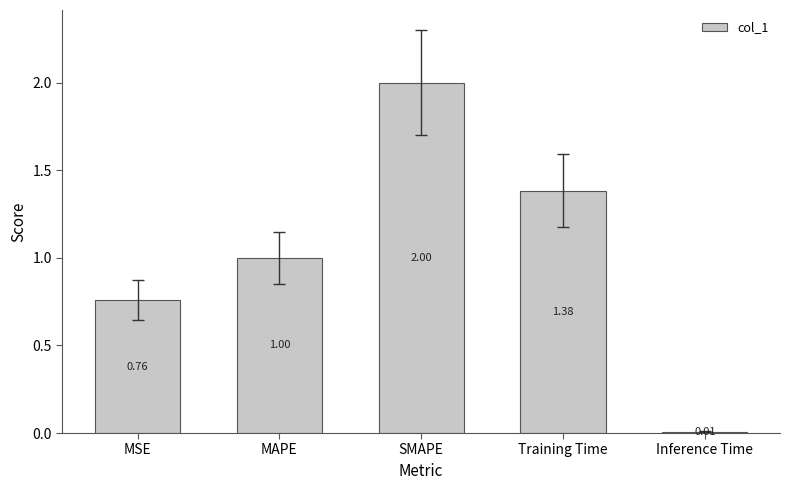

What is the change in value from MSE to Inference Time?

-0.7